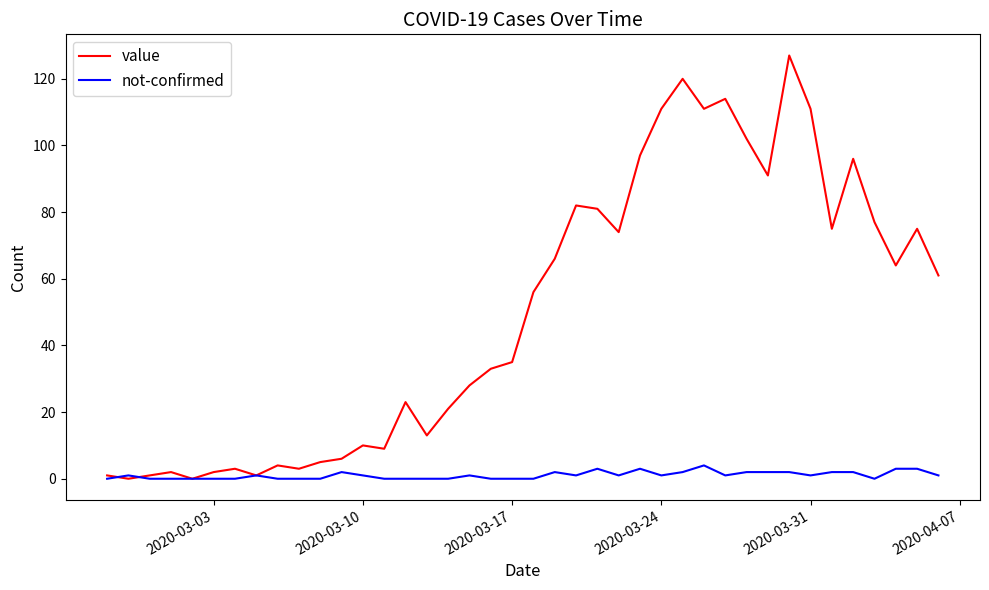

Rank the series by their maximum value, from highest to lowest.

value, not-confirmed